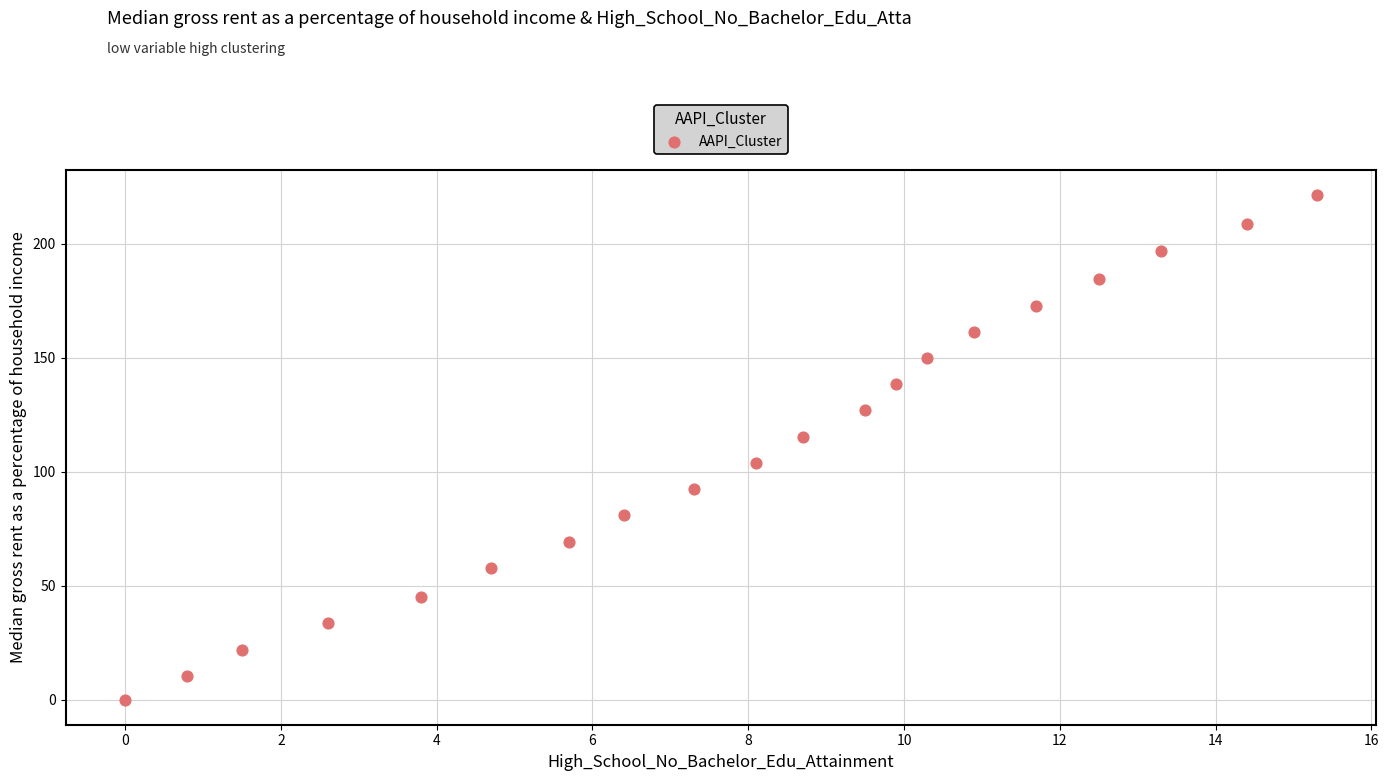

What is the range of X values (max minus min)?

15.3